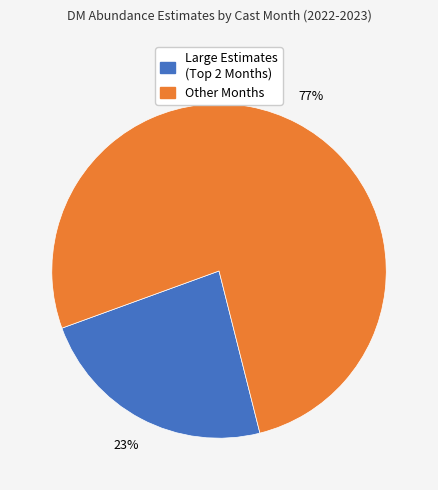

Is there a majority slice in this chart?

Yes